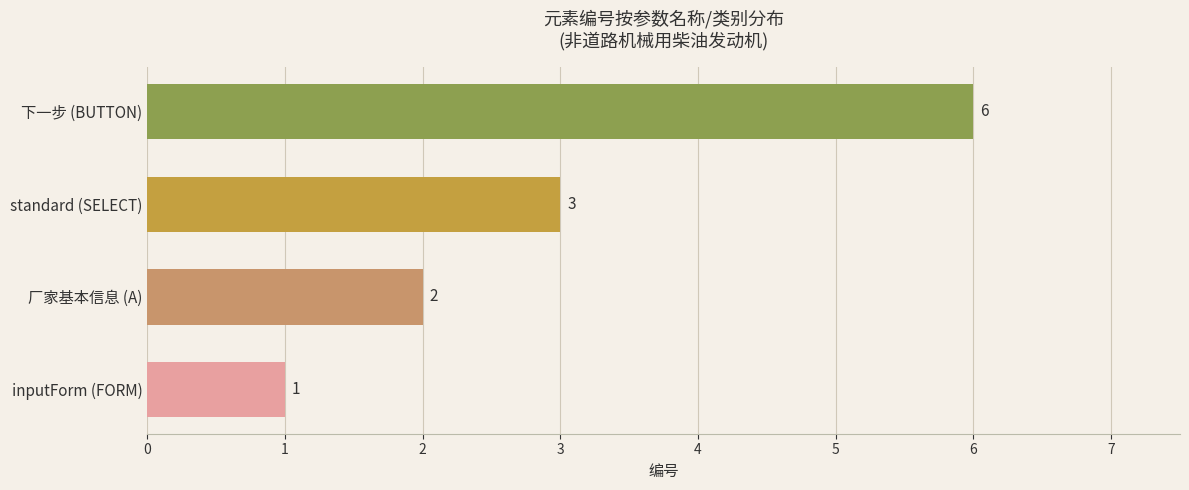

Between 厂家基本信息 (A) and inputForm (FORM), which is larger?

厂家基本信息 (A)